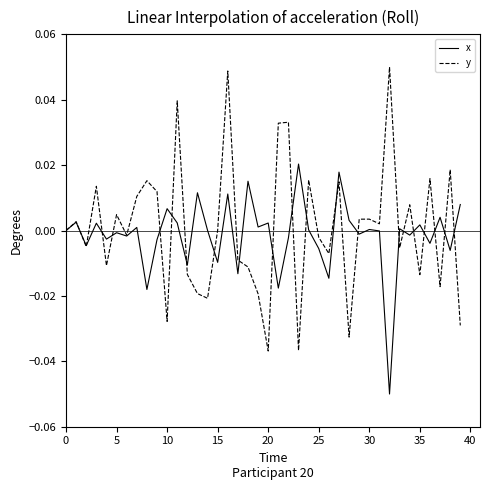

List the series in order of their peak value, highest first.

y, x